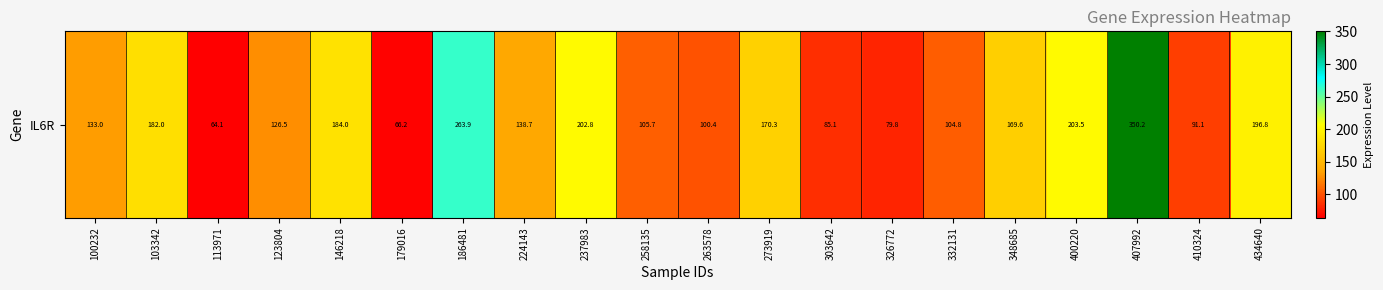

At which category does the chart reach its peak across all series?

407992